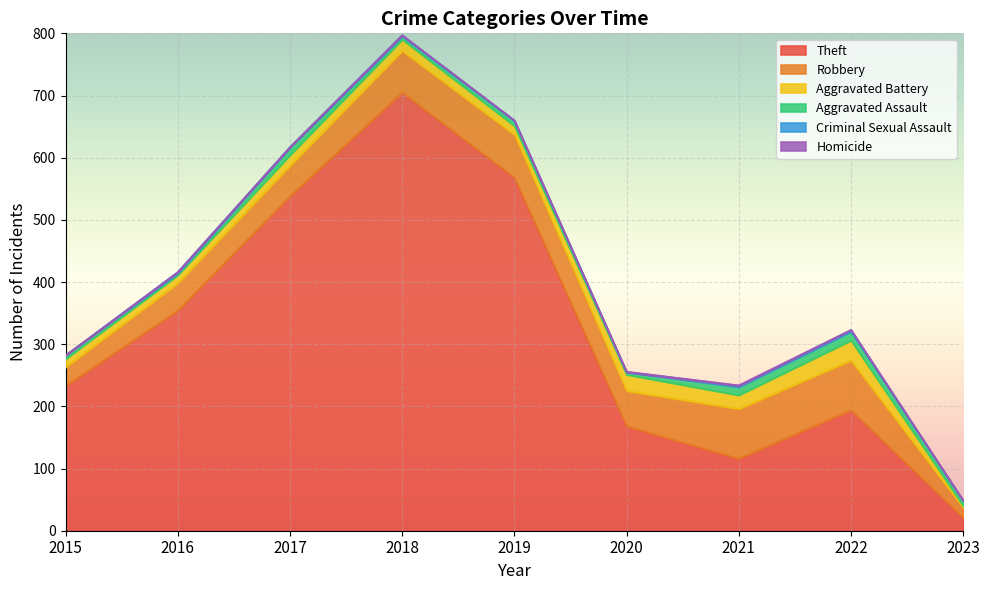

Which category has the lowest value in the Theft series?

2023